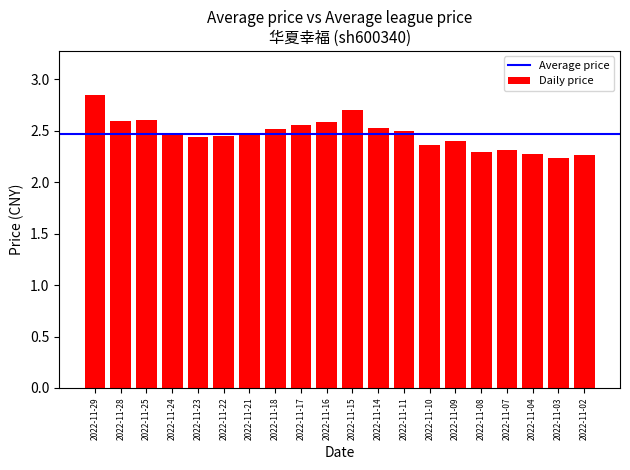

What is the difference between the maximum and second lowest values?

0.6